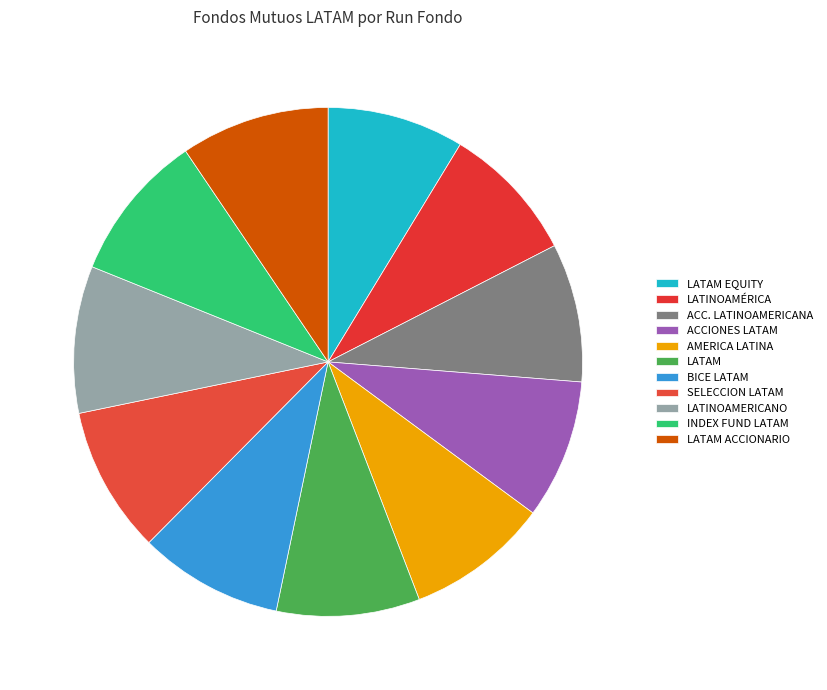

Is the sum of LATAM EQUITY and LATAM ACCIONARIO greater than half?

No